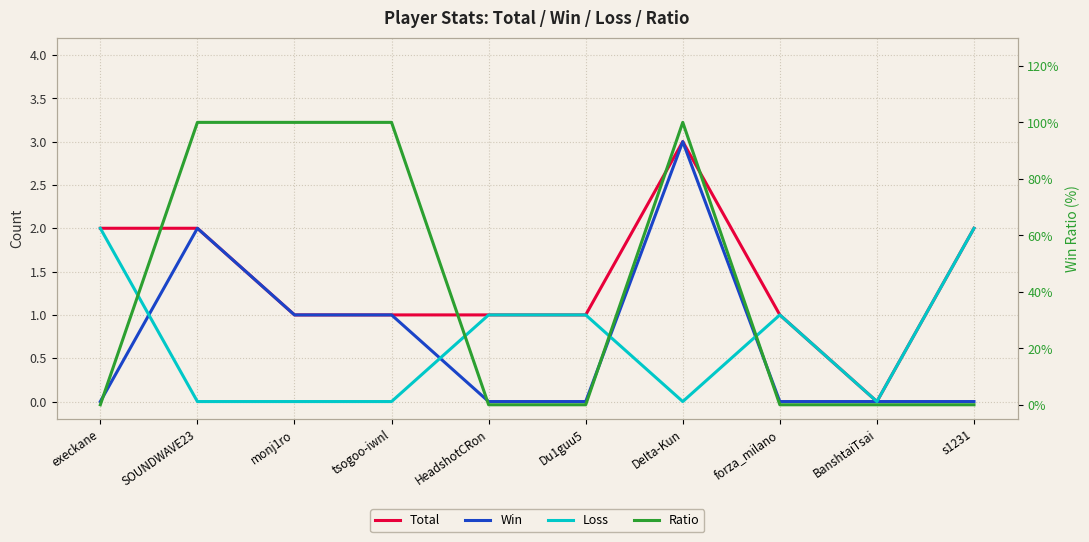

At which label is Ratio closest to 50?

execkane